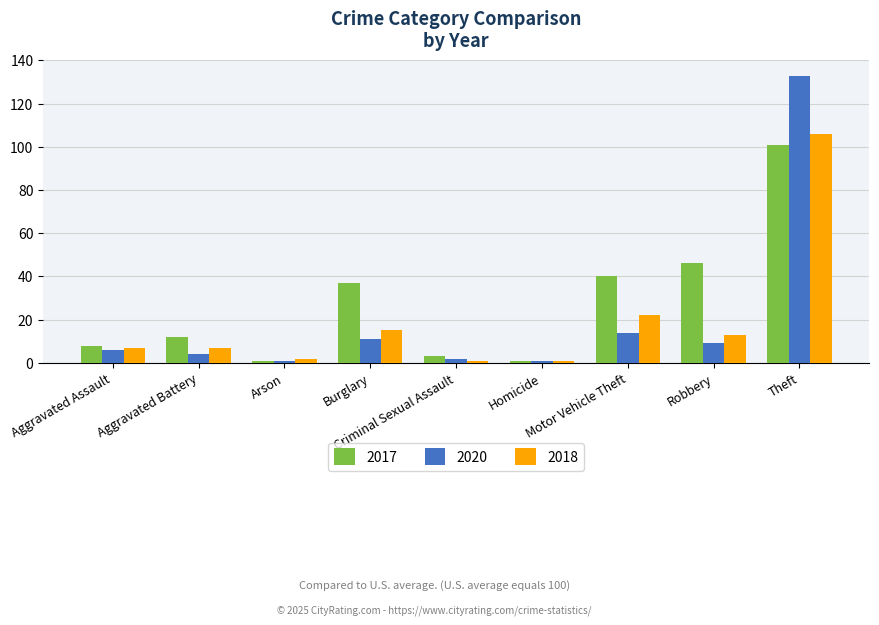

The 2018 series shows 1 at Homicide. True or false?

True